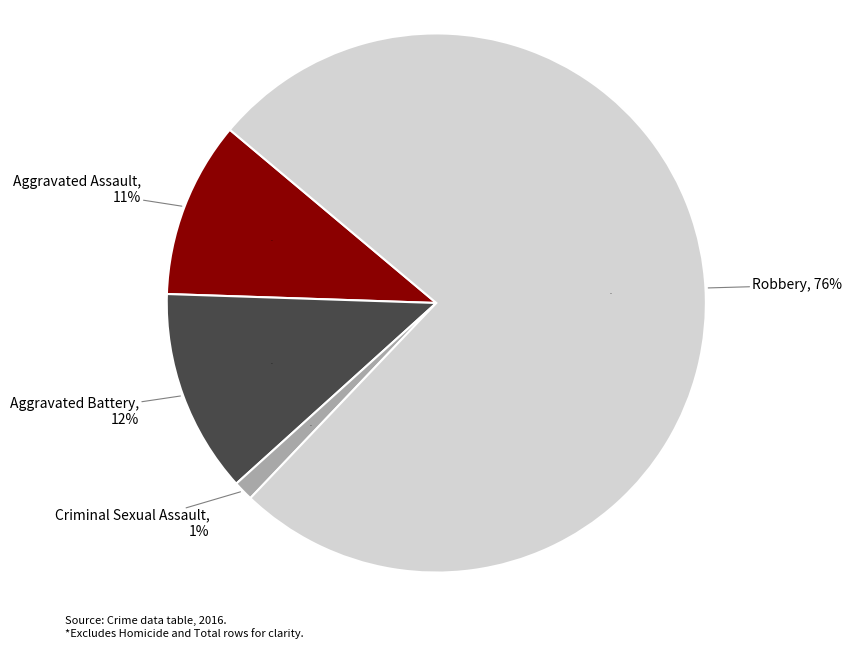

Which category accounts for the majority?

Robbery